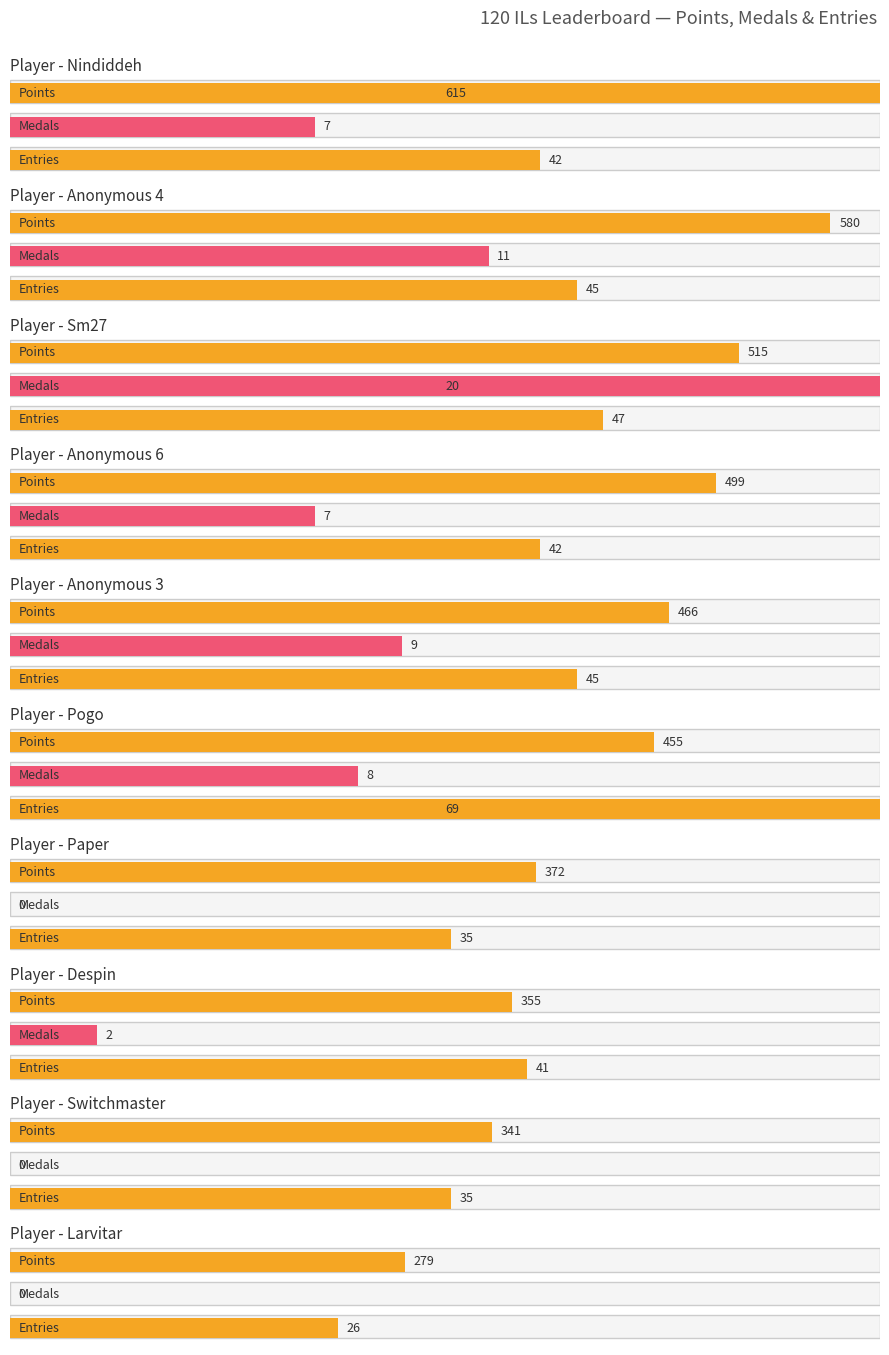

List the labels in order of Medals value, largest first.

2, 1, 4, 5, 0, 3, 7, 6, 8, 9